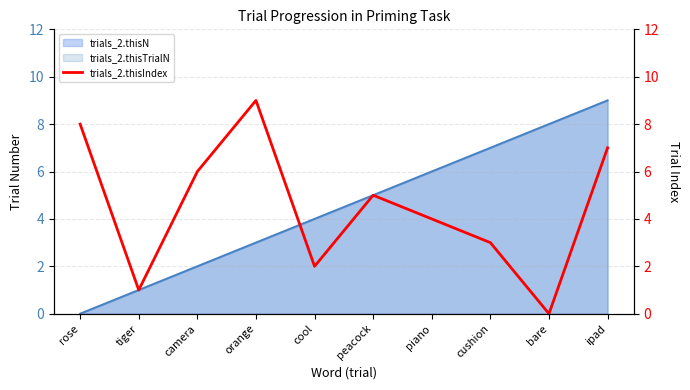

List the labels in order of value, largest first.

orange, rose, ipad, camera, peacock, piano, cushion, cool, tiger, bare